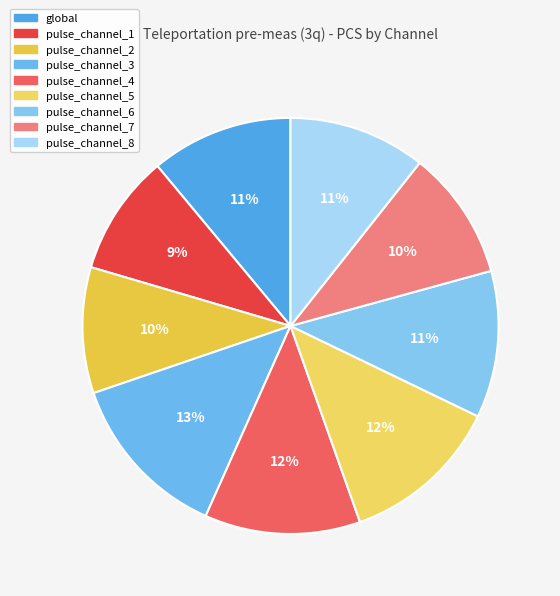

Count the number of slices in the pie.

9